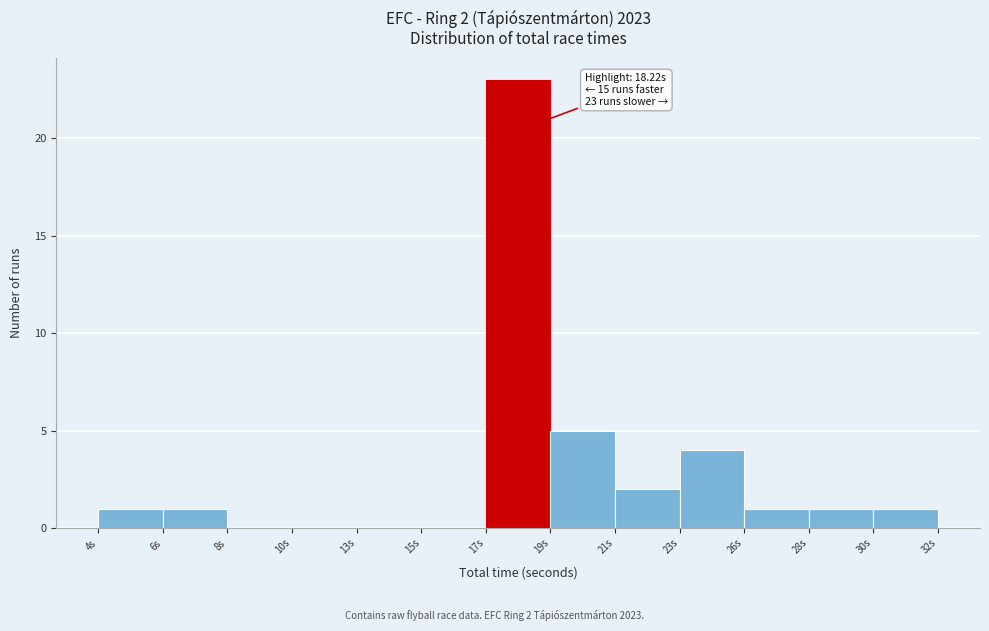

Reading left to right, transcribe all the data shown in this chart.

4s=1	6s=1	8s=0	10s=0	13s=0	15s=0	17s=23	19s=5	21s=2	23s=4	26s=1	28s=1	30s=1